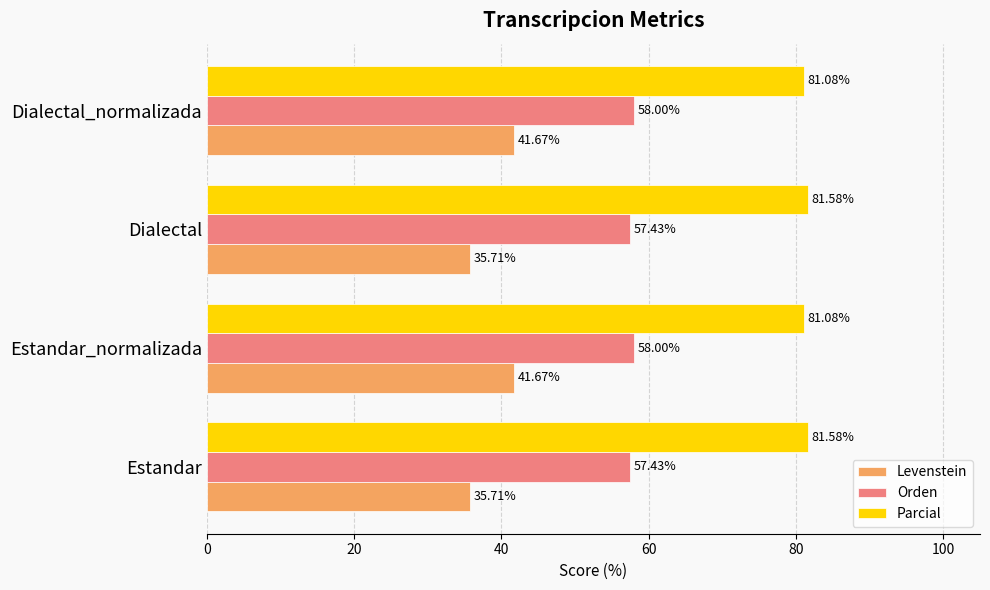

Is the value of Orden at Dialectal greater than the value of Parcial at Dialectal?

No